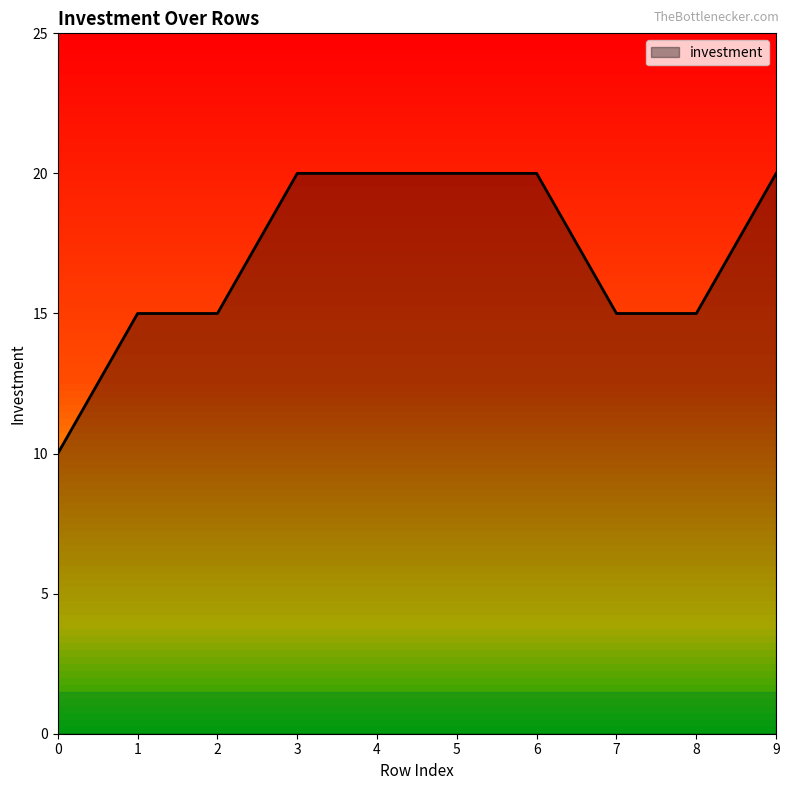

What is the maximum value shown in the chart?

20